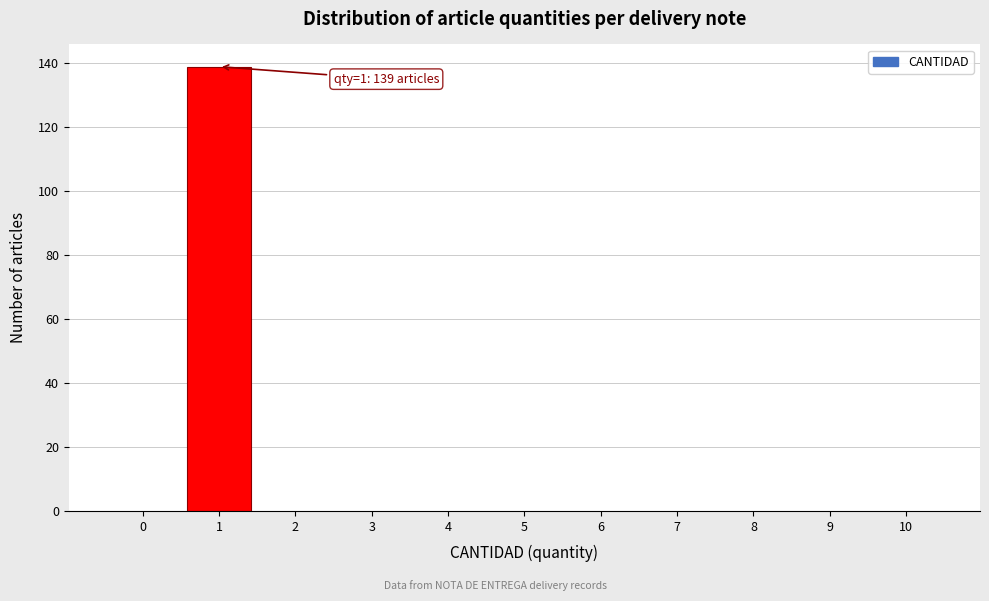

Reading left to right, extract all data points from this chart.

0=0	1=139	2=0	3=0	4=0	5=0	6=0	7=0	8=0	9=0	10=0